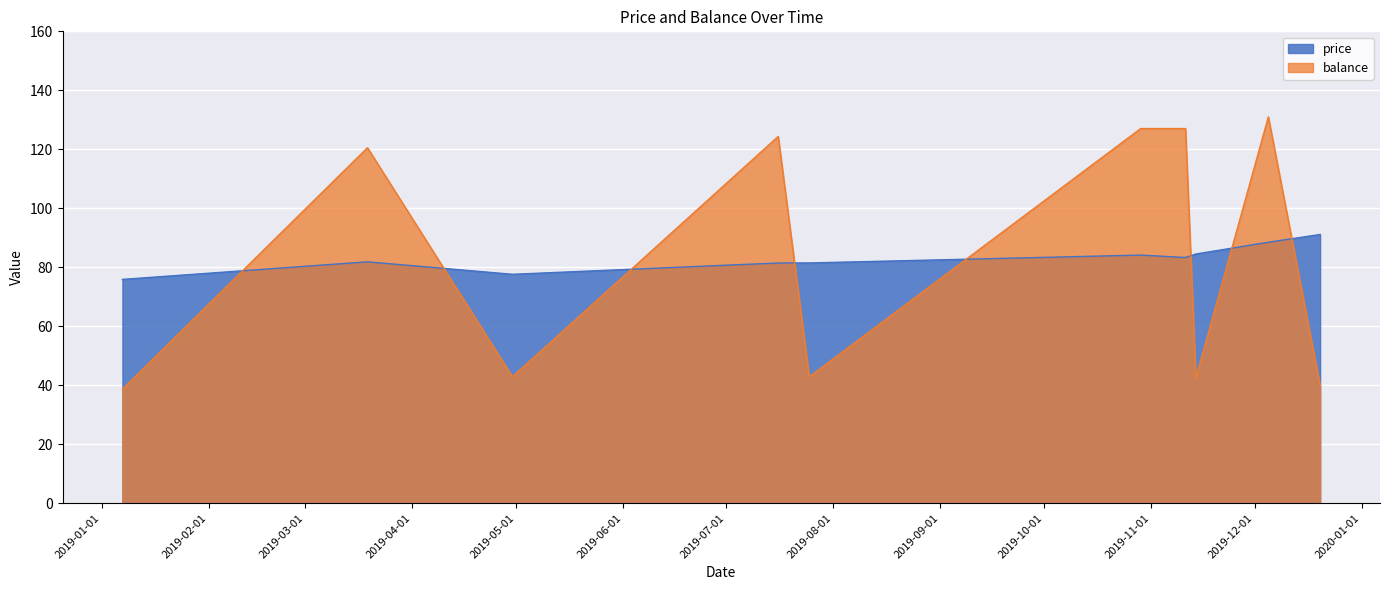

True or false: balance has more than 1 interior local peaks.

True